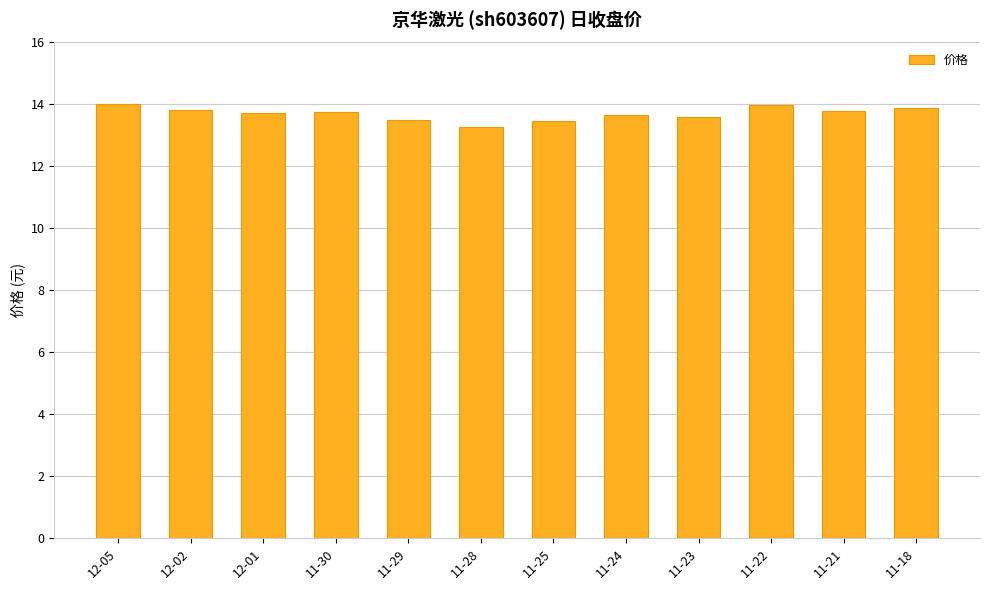

Approximately how many times larger is the value at 11-30 compared to 11-25?

1.0